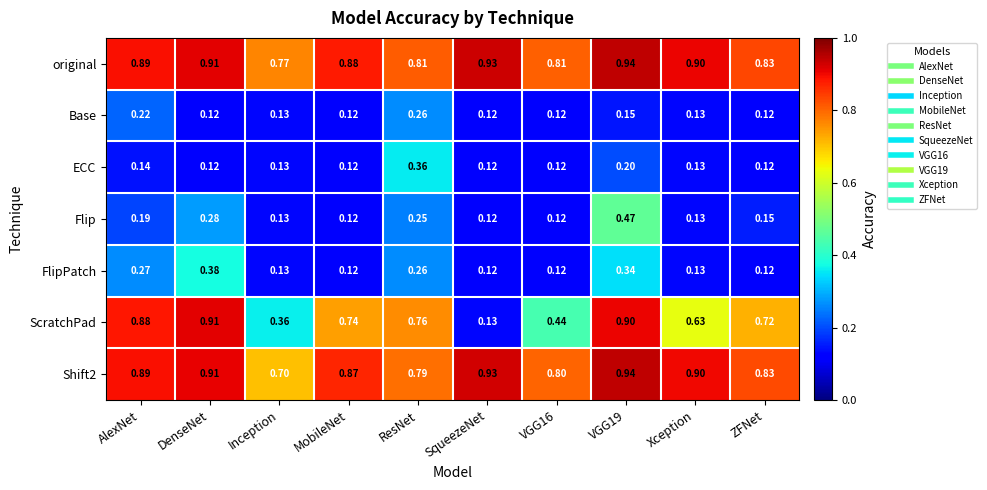

Which category has the highest value in the ScratchPad series?

DenseNet